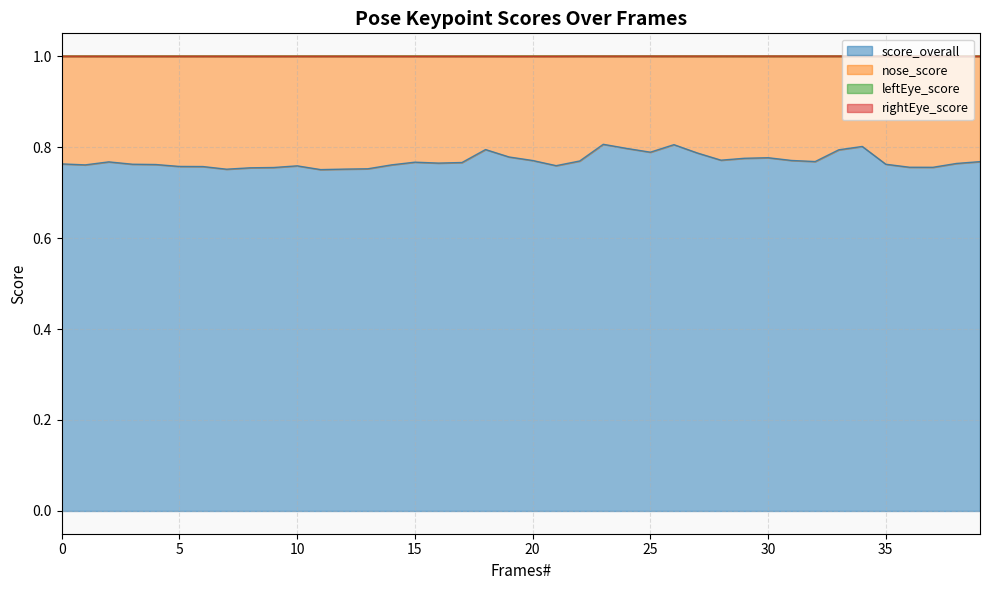

How many lines are shown in the chart?

4